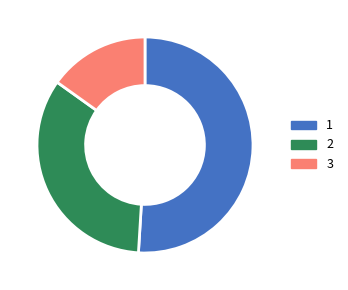

How many slices are in this pie chart?

3